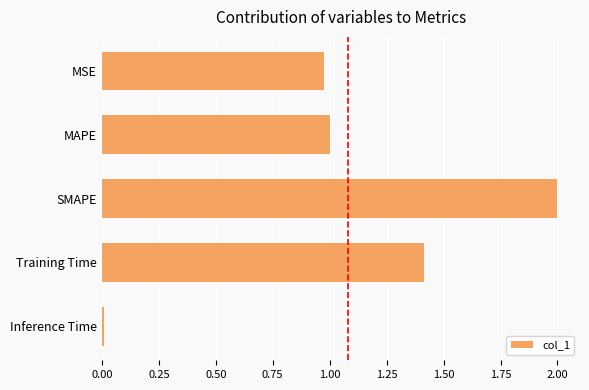

Which label corresponds to the largest value in the chart?

SMAPE